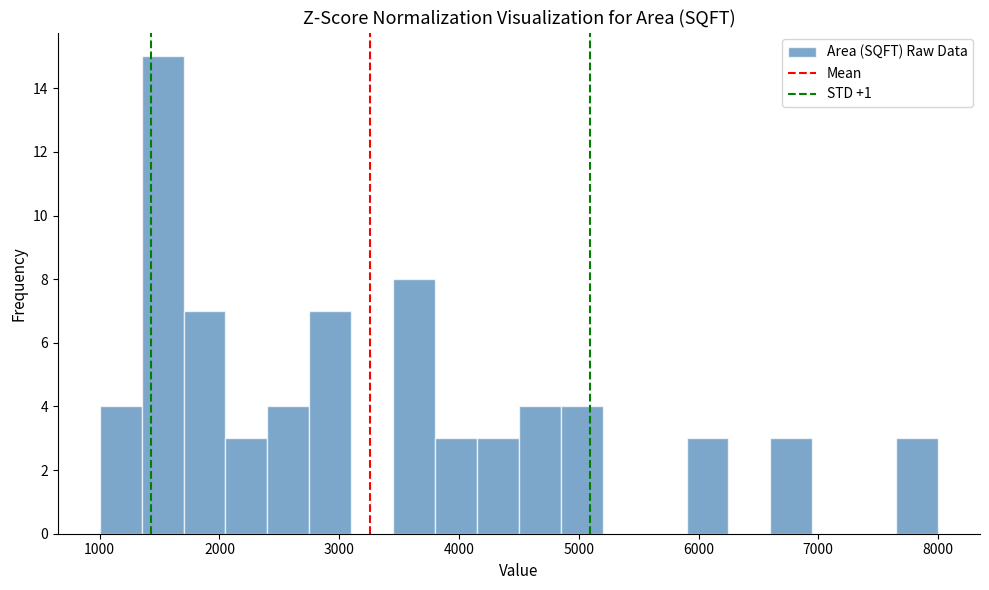

Read against the x-axis, roughly where is the centre of the tallest bar?

1500